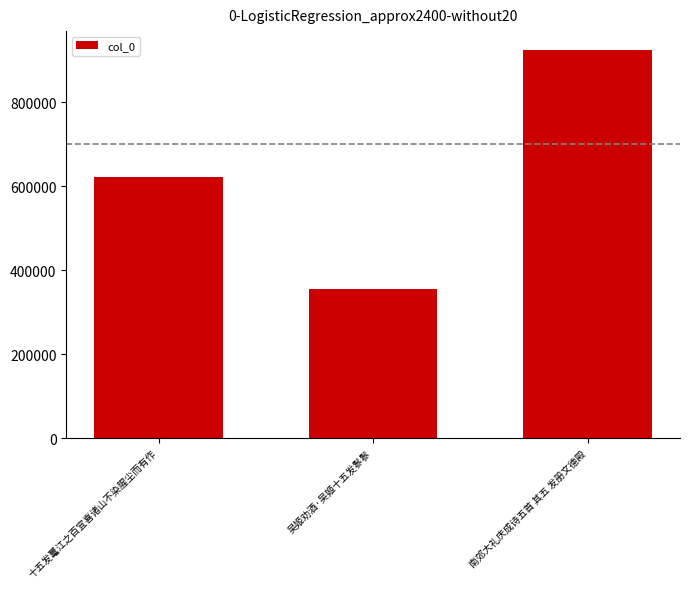

The chart shows a value of 179313 at 吴姬劝酒·吴姬十五发鬖鬖. True or false?

False